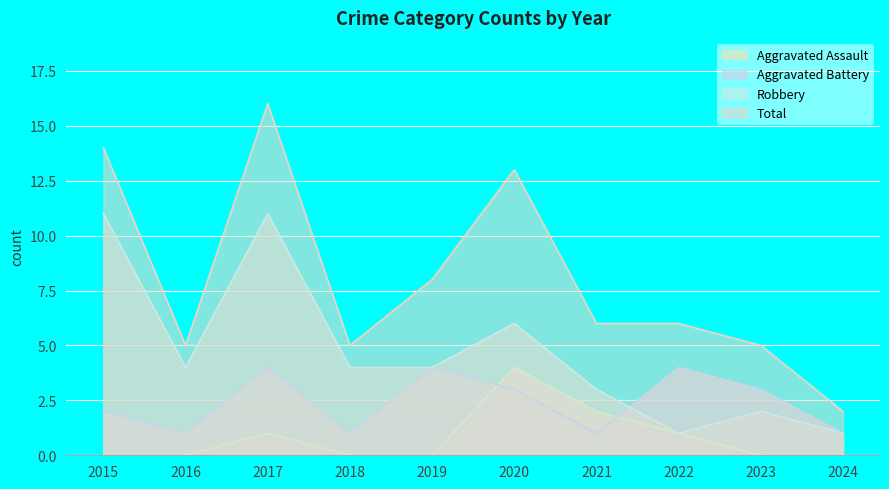

Is it true that Total equals 6 at 2022?

True